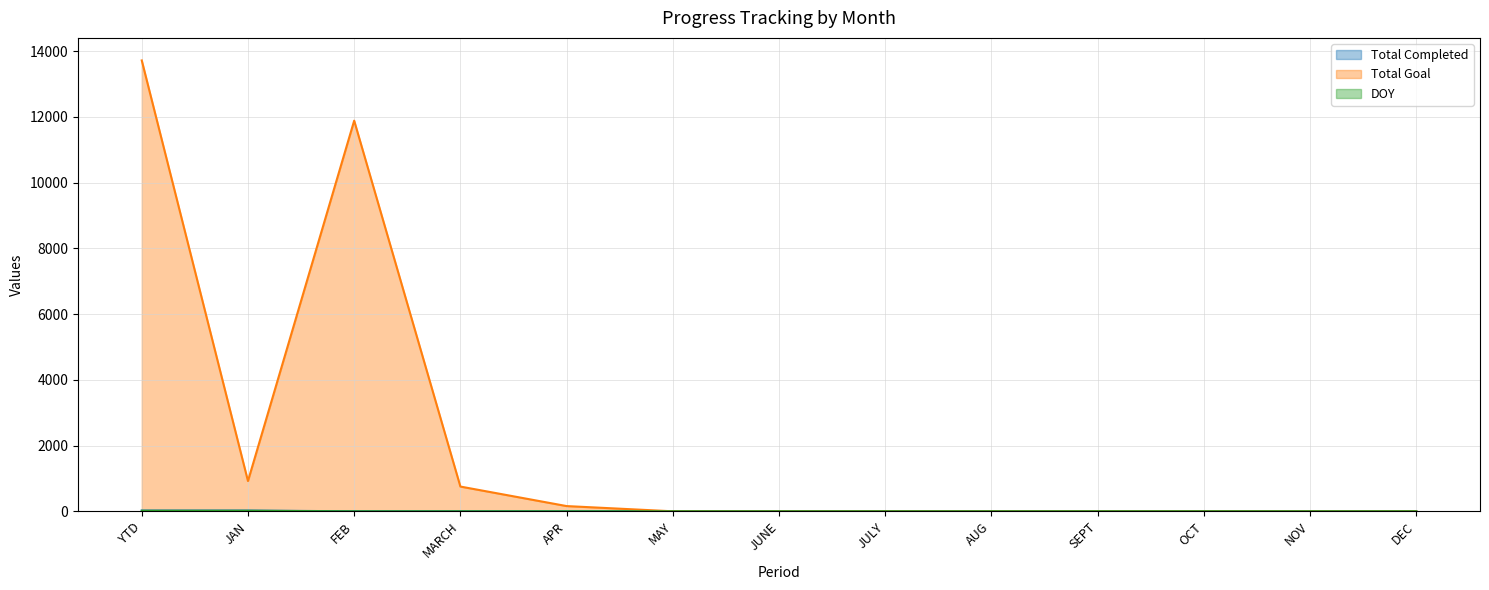

What is the spread (max minus min) of values at APR?

159